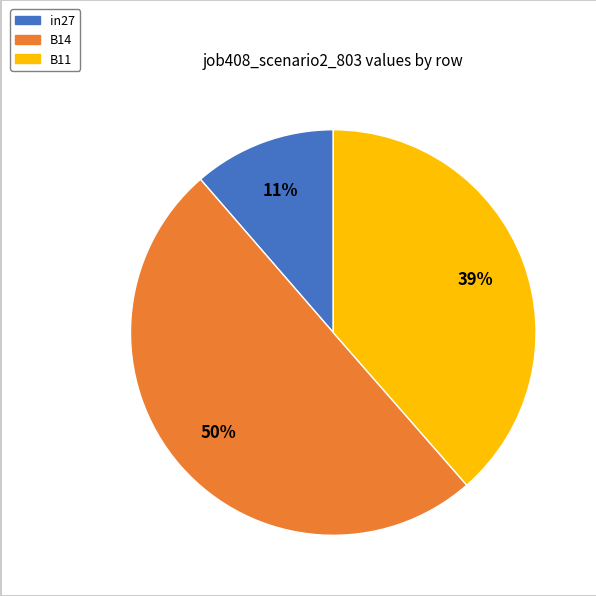

Which slice is the largest?

B14